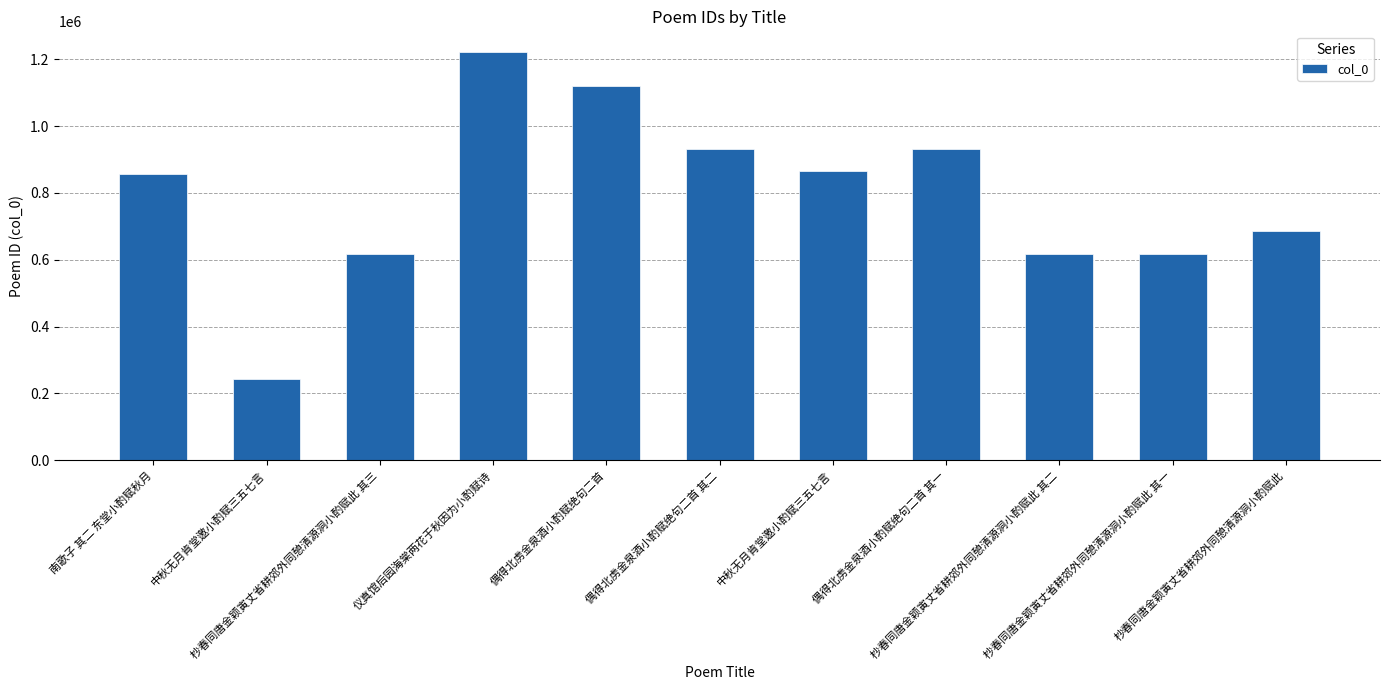

List the labels in order of value, smallest first.

中秋无月肯堂邀小酌赋三五七言, 杪春同唐金颖寅丈省耕郊外同憩清源洞小酌赋此 其一, 杪春同唐金颖寅丈省耕郊外同憩清源洞小酌赋此 其二, 杪春同唐金颖寅丈省耕郊外同憩清源洞小酌赋此 其三, 杪春同唐金颖寅丈省耕郊外同憩清源洞小酌赋此, 南歌子 其二 东堂小酌赋秋月, 中秋无月肯堂邀小酌赋三五七言, 偶得北虏金泉酒小酌赋绝句二首 其二, 偶得北虏金泉酒小酌赋绝句二首 其一, 偶得北虏金泉酒小酌赋绝句二首, 仪真馆后园海棠两花于秋因为小酌赋诗